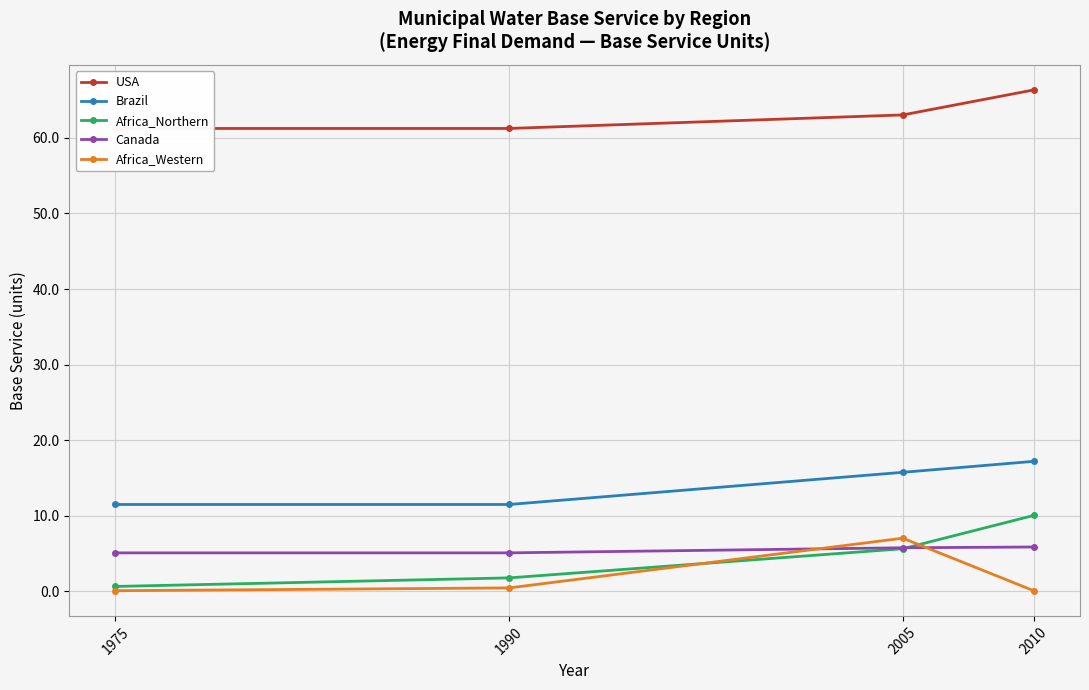

List the series in order of their peak value, lowest first.

Canada, Africa_Western, Africa_Northern, Brazil, USA